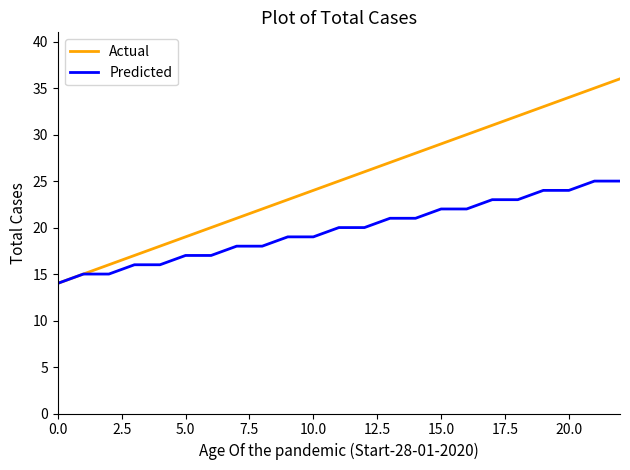

What is the lowest value of the Actual series?

14